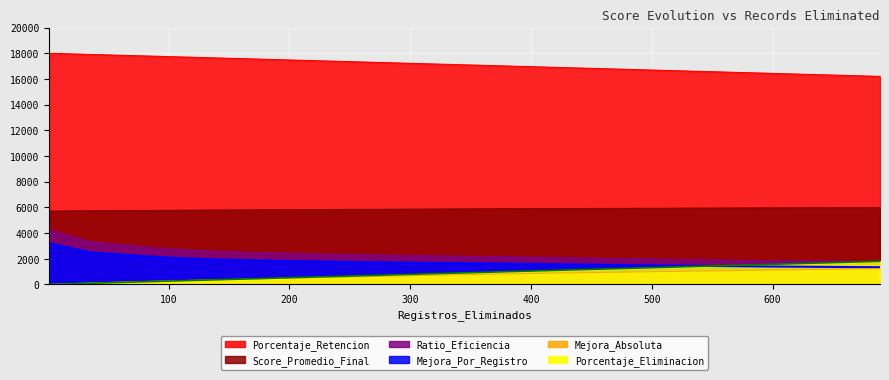

True or false: Ratio_Eficiencia and Mejora_Por_Registro intersect in this chart.

False